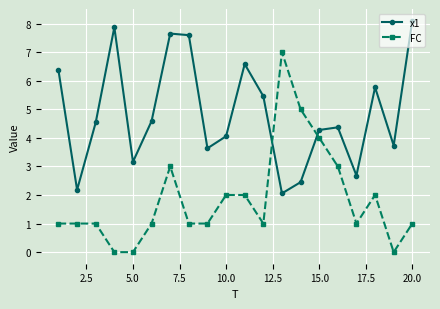

What is the difference between the maximum and minimum values in the x1 series?

6.0